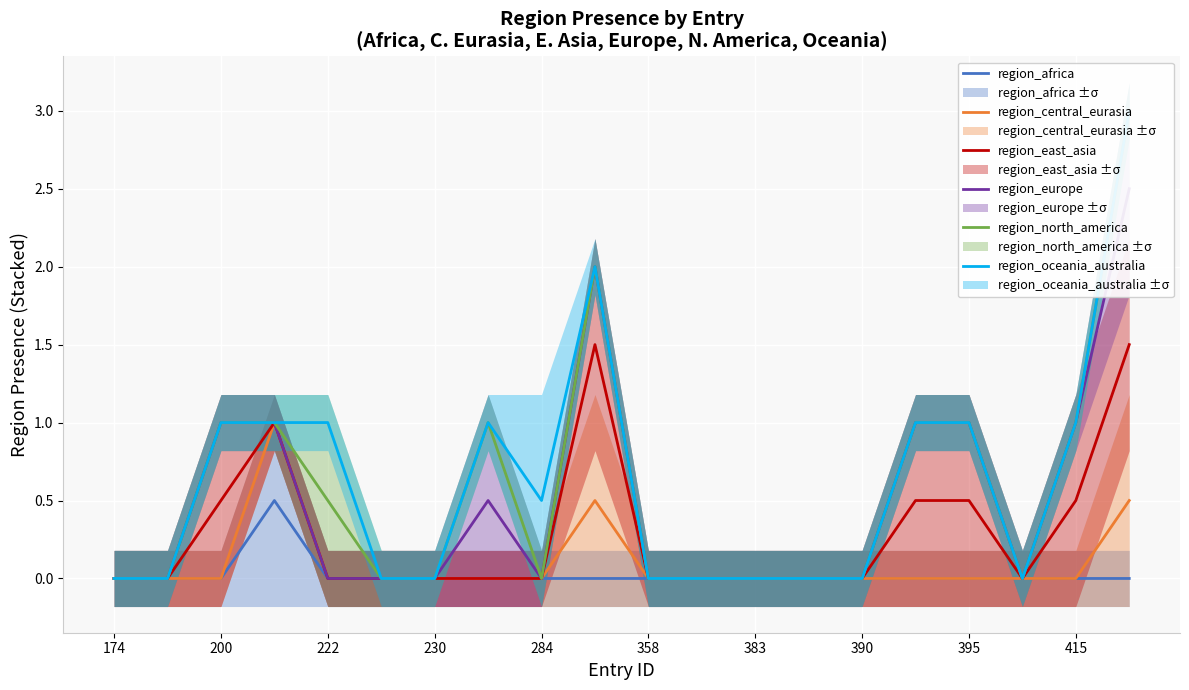

Which series has the widest spread of values?

region_north_america